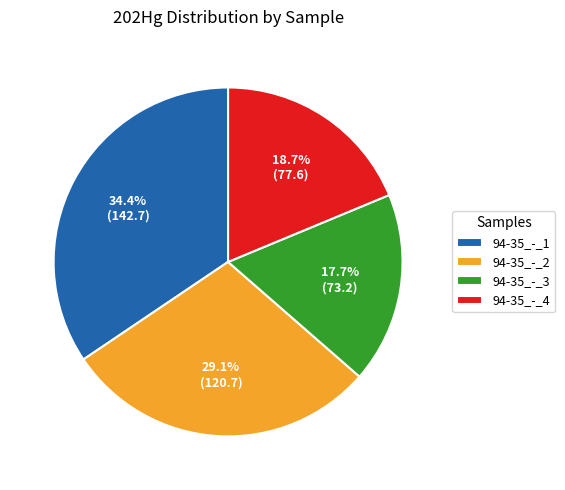

To the nearest percent, what is the combined percentage of 94-35_-_4 and 94-35_-_2?

48%